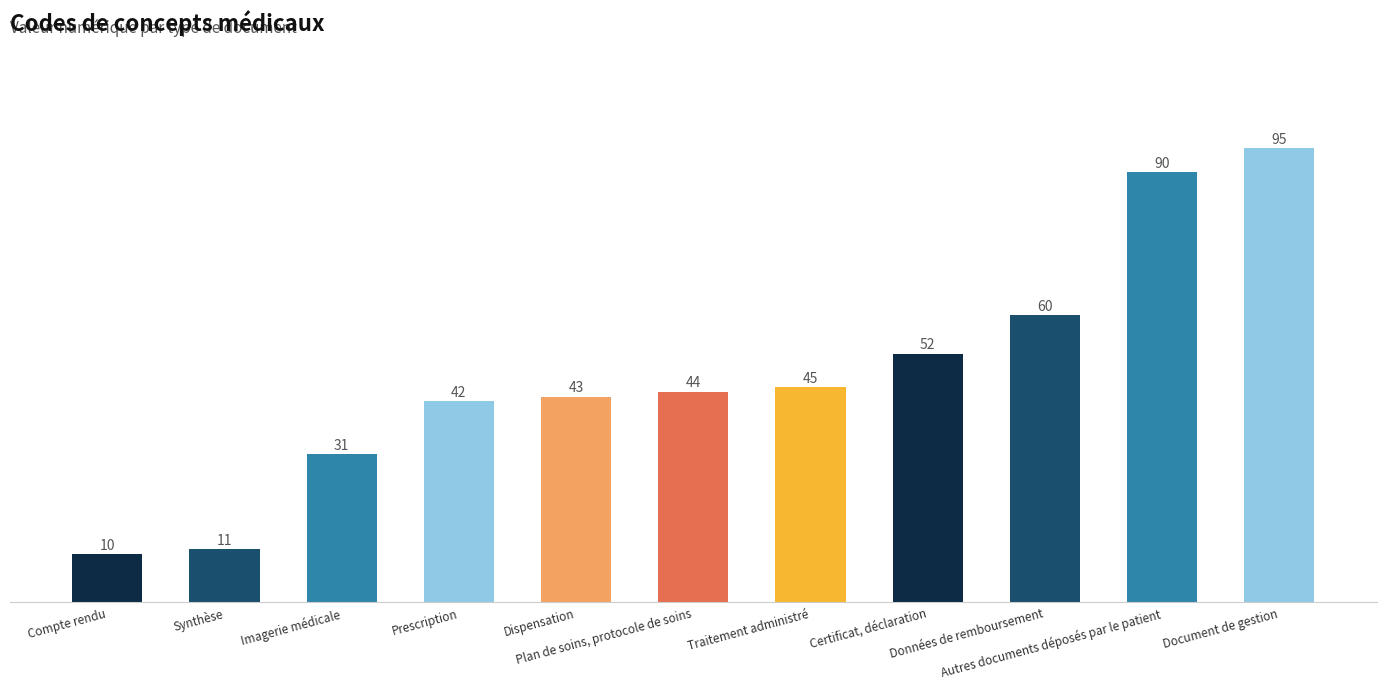

What is the average value?

48